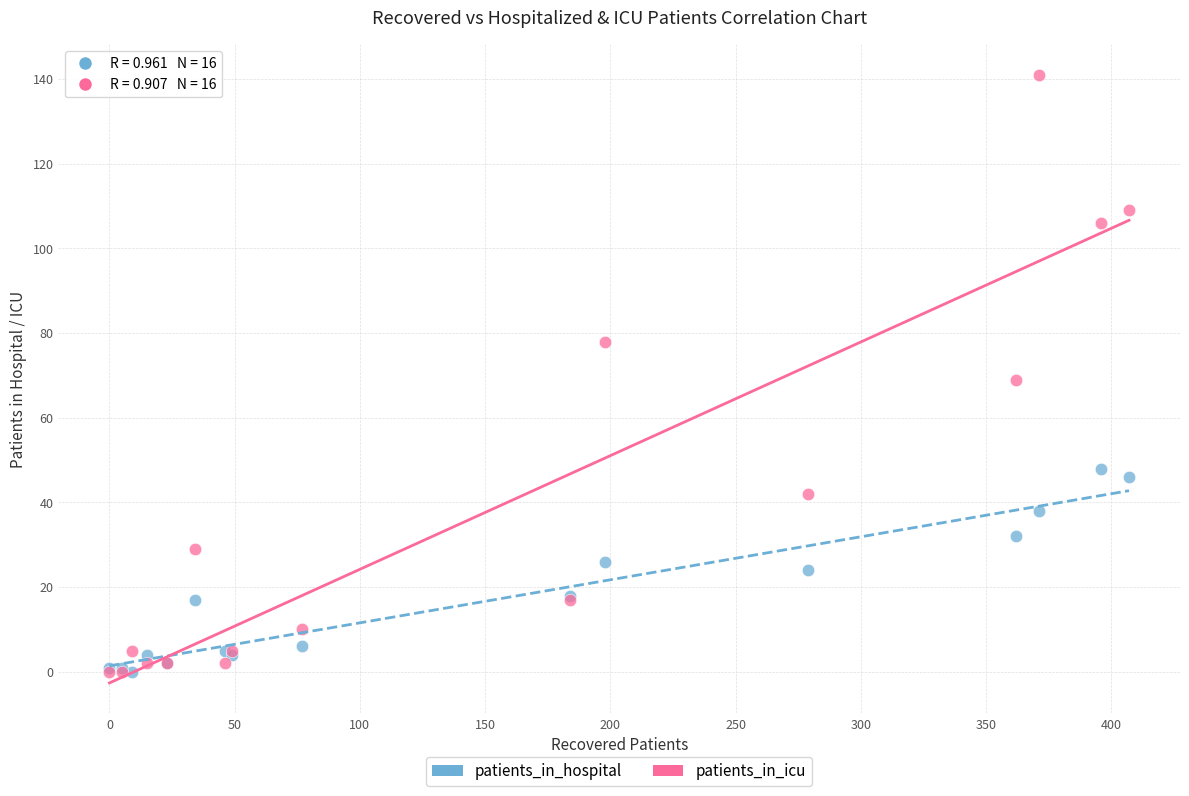

Which series reaches the maximum Y coordinate?

patients_in_icu